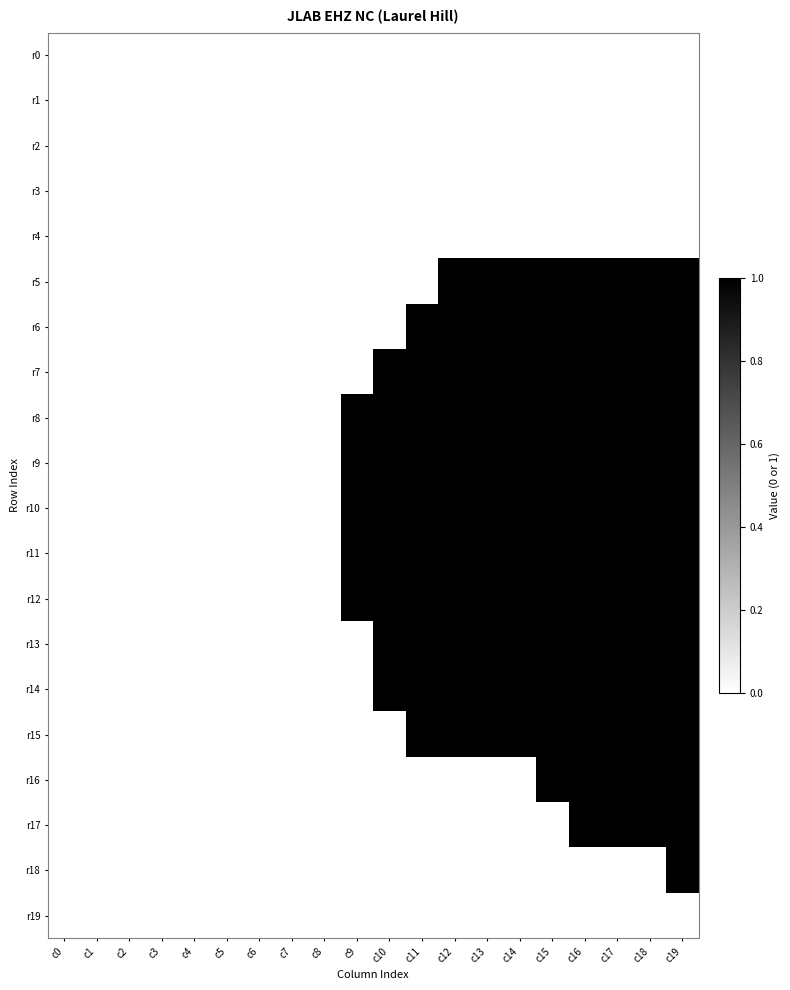

What is the difference between the highest and lowest values at c17?

1